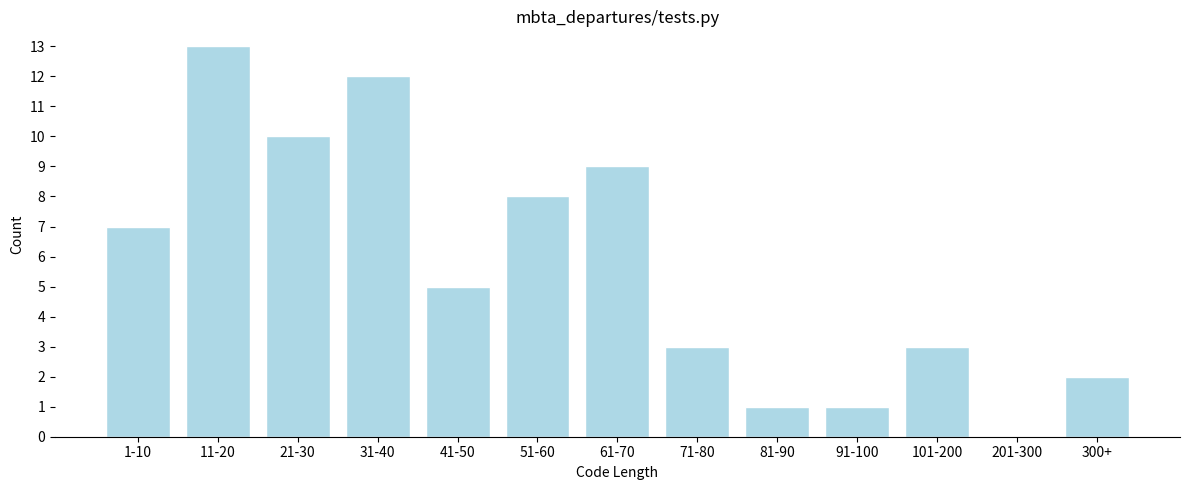

Reading right to left, transcribe all the data shown in this chart.

300+=2	201-300=0	101-200=3	91-100=1	81-90=1	71-80=3	61-70=9	51-60=8	41-50=5	31-40=12	21-30=10	11-20=13	1-10=7